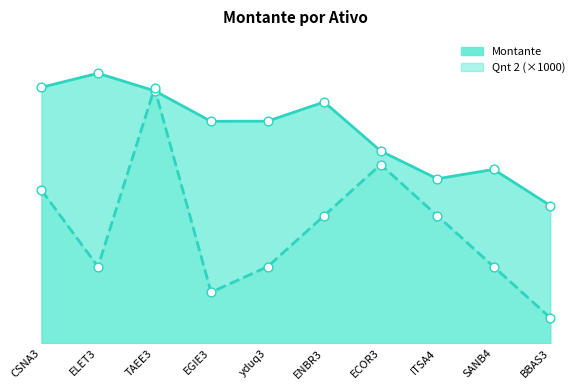

Which series has the largest Y range (max minus min)?

Qnt 2